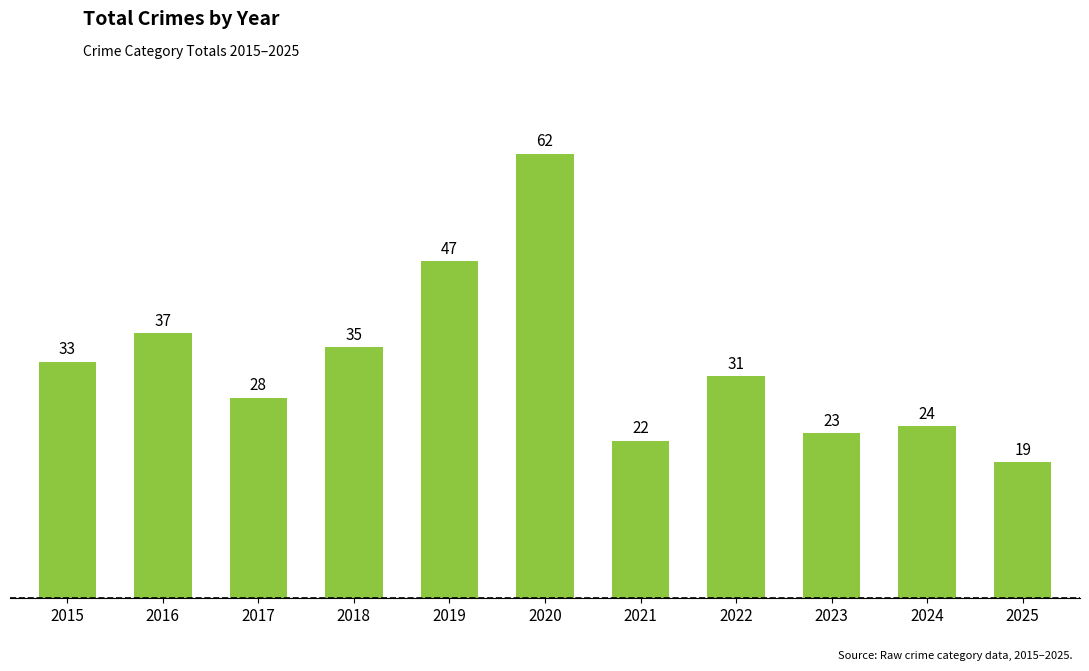

List the labels in order of value, largest first.

2020, 2019, 2016, 2018, 2015, 2022, 2017, 2024, 2023, 2021, 2025